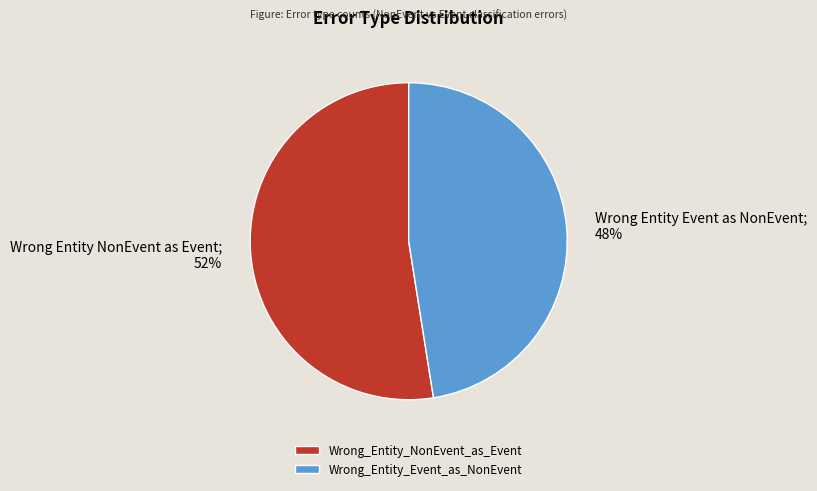

Rank the categories by value from highest to lowest.

Wrong_Entity_NonEvent_as_Event, Wrong_Entity_Event_as_NonEvent